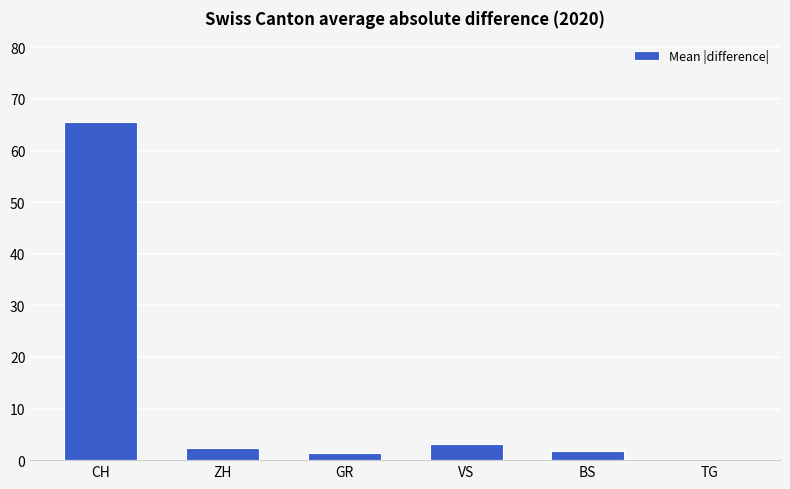

What is the ratio of the value at CH to the value at VS?

20.5